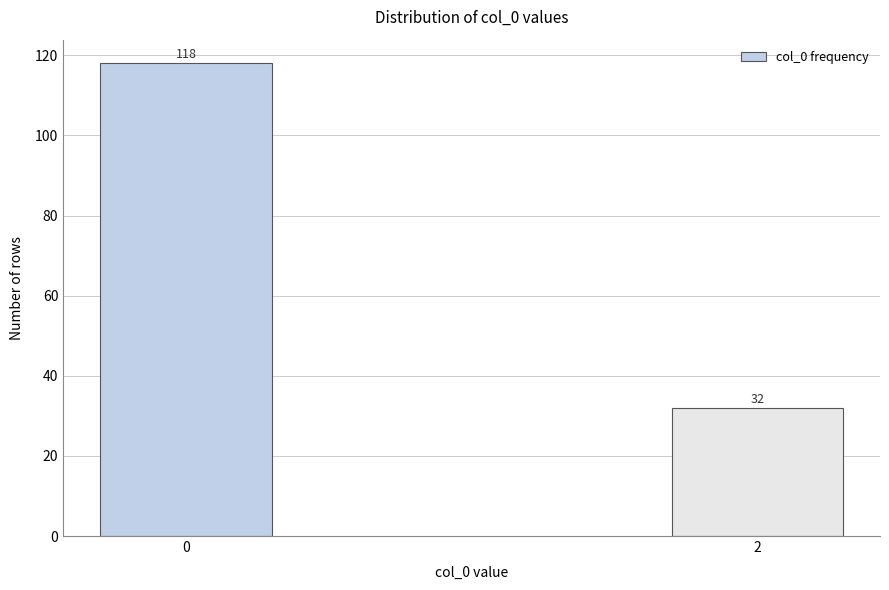

Reading left to right, list all the values displayed in this chart.

0=118	2=32